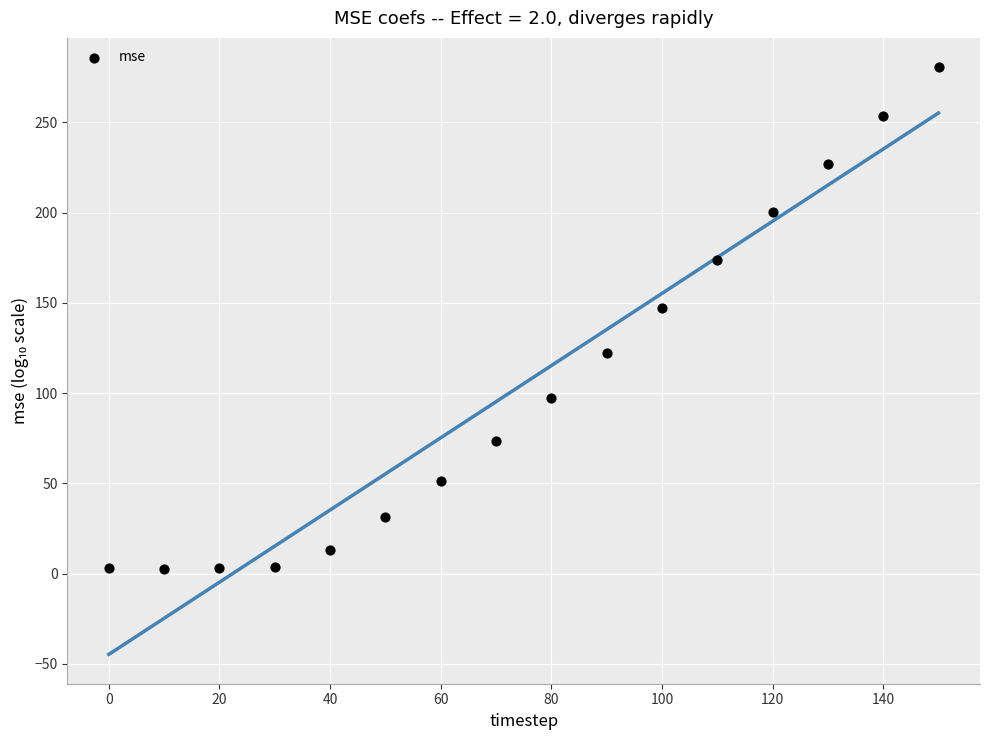

What is the range of Y values (max minus min)?

277.9